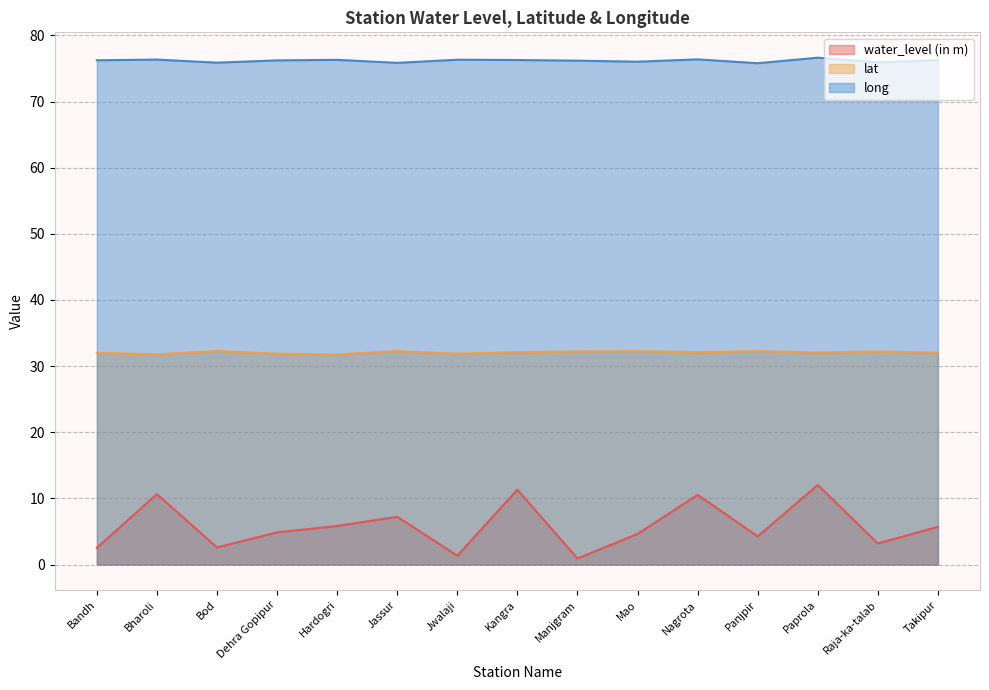

Which has a higher value, Mao or Raja-ka-talab?

Mao